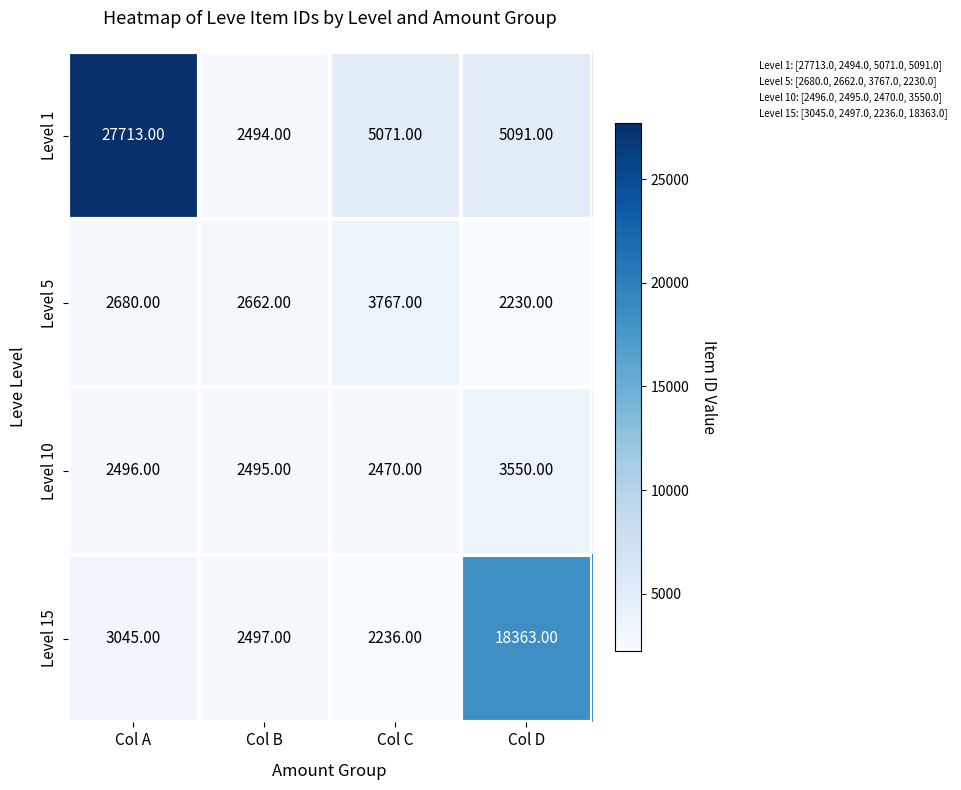

Rank the series by their maximum value, from highest to lowest.

Level 1, Level 15, Level 5, Level 10